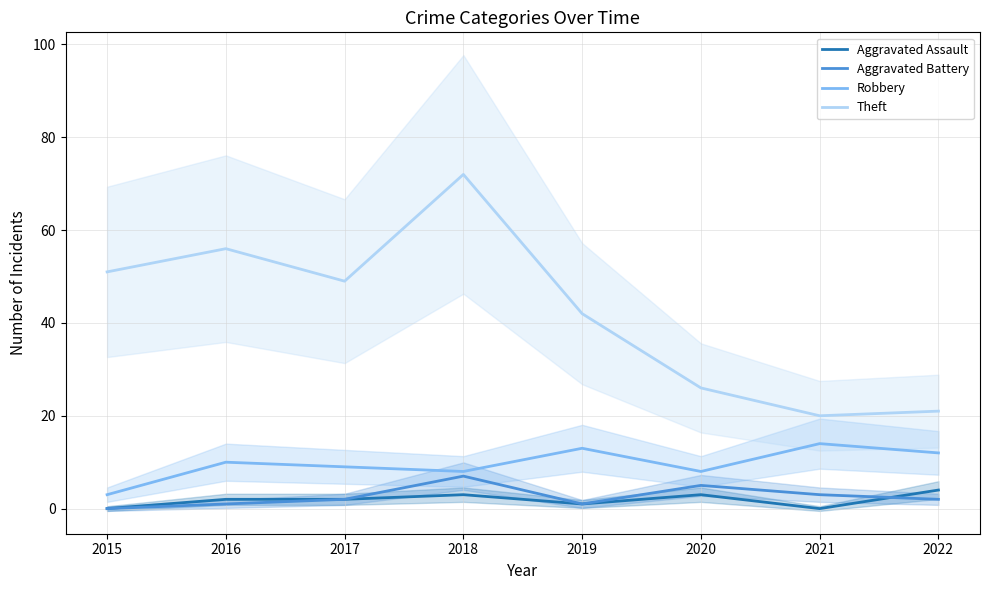

Where is the first local minimum for Aggravated Battery?

2019